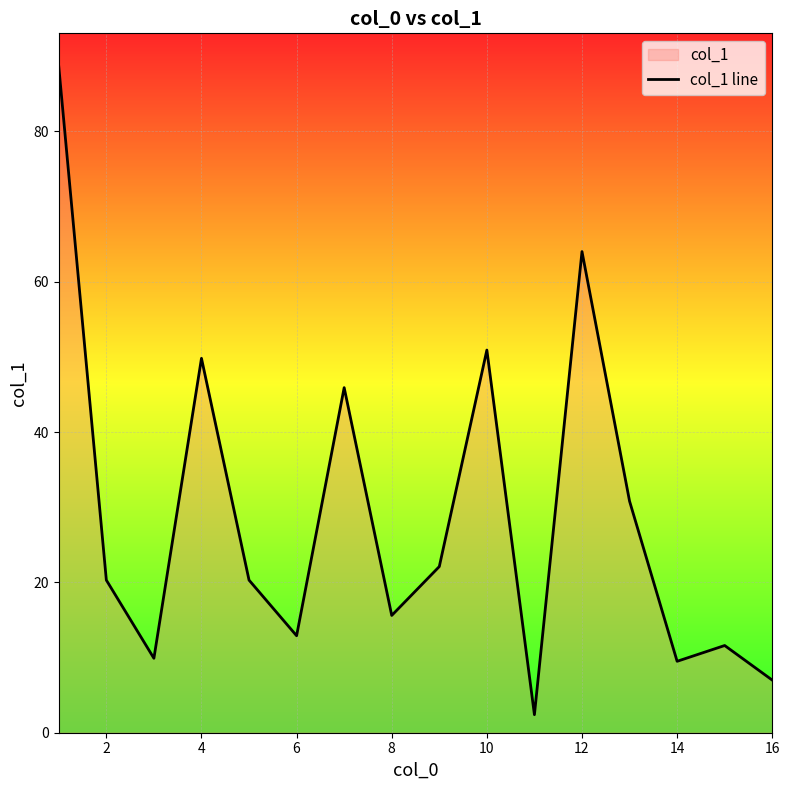

True or false: the data has more than 0 interior local peaks.

True